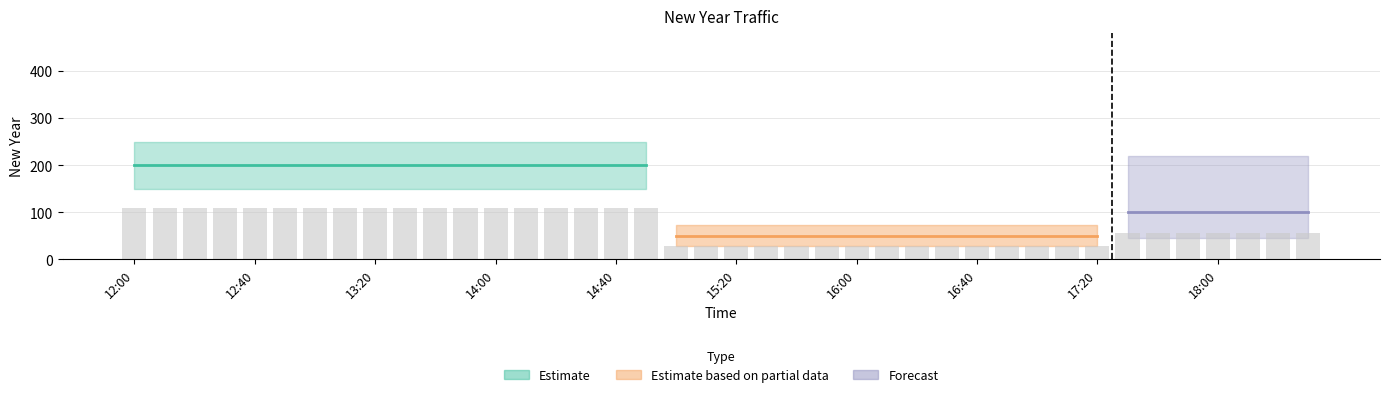

What is the minimum value shown in the chart?

27.5